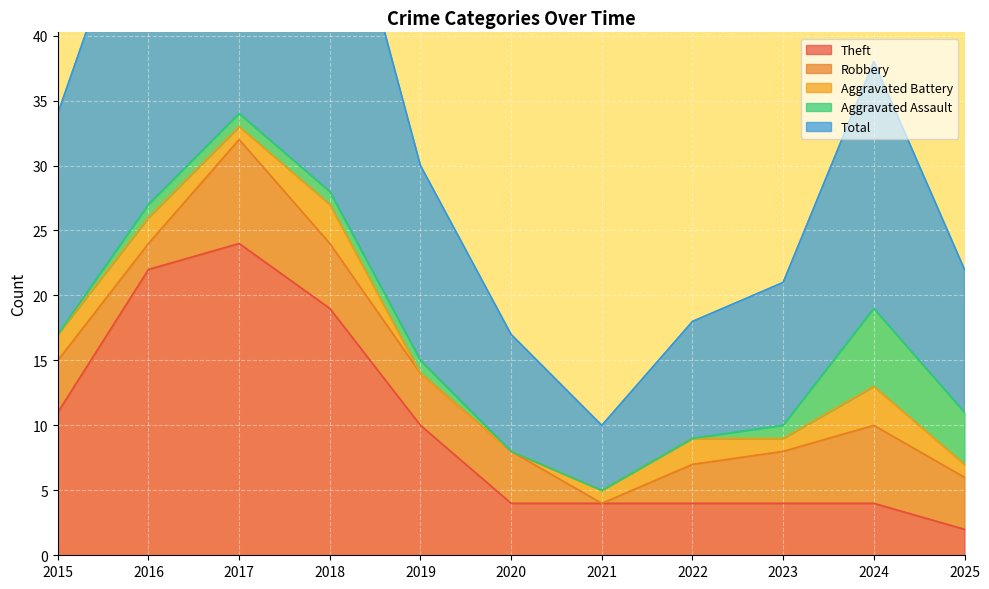

Between 2015 and 2019, which is larger?

2015